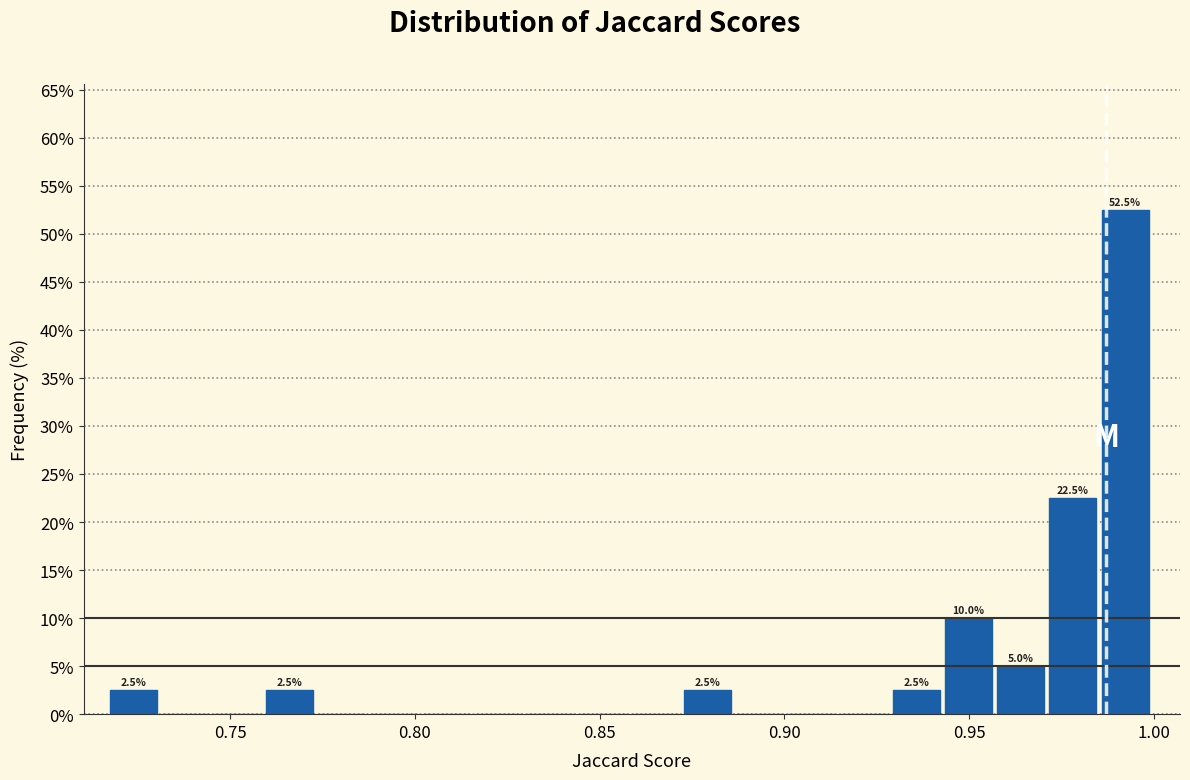

Read against the x-axis, roughly where is the centre of the tallest bar?

0.990